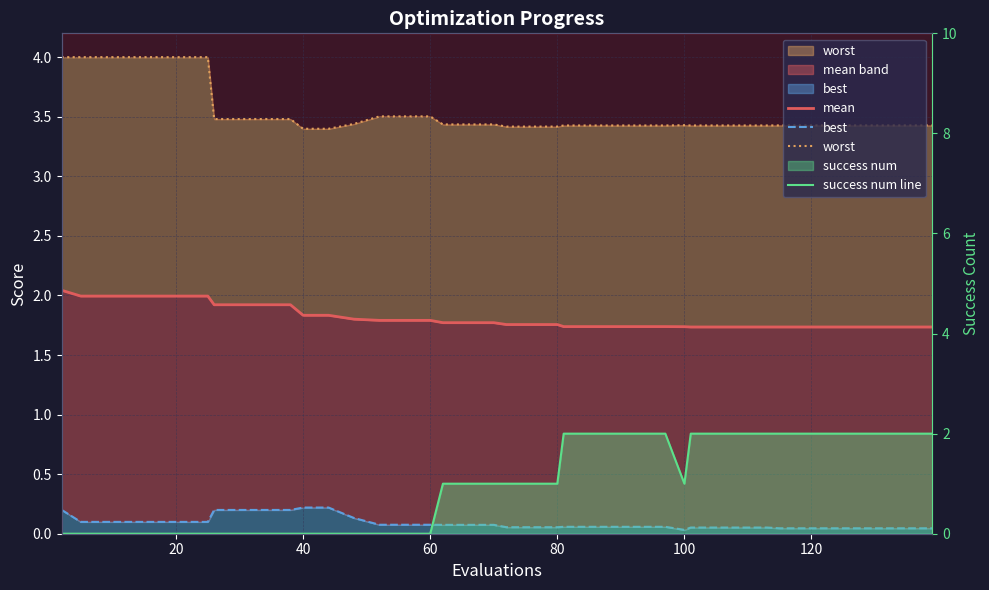

Rank the series by their maximum value, from lowest to highest.

best, success num line, mean, worst